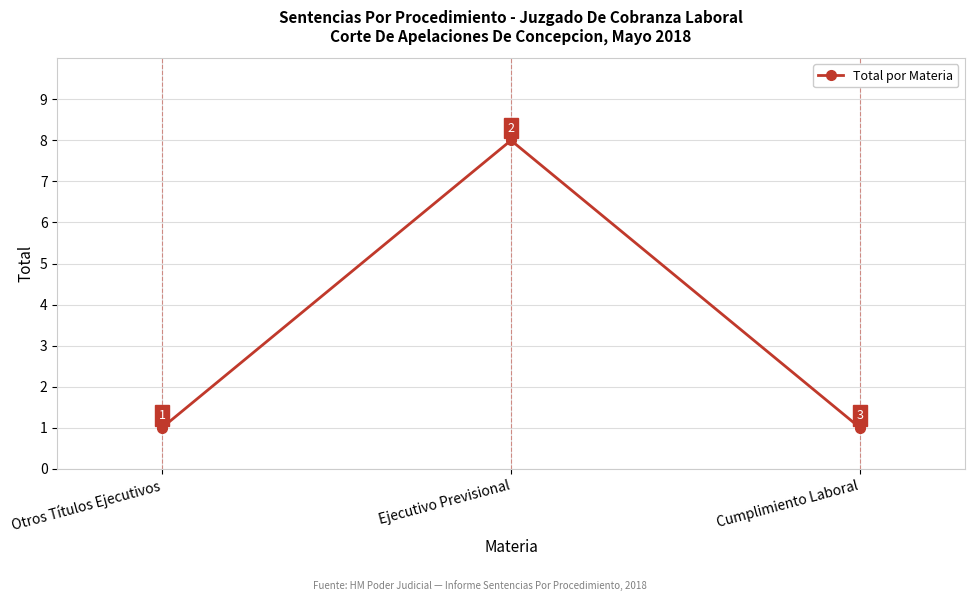

Is this an area chart (filled region under the line)?

No